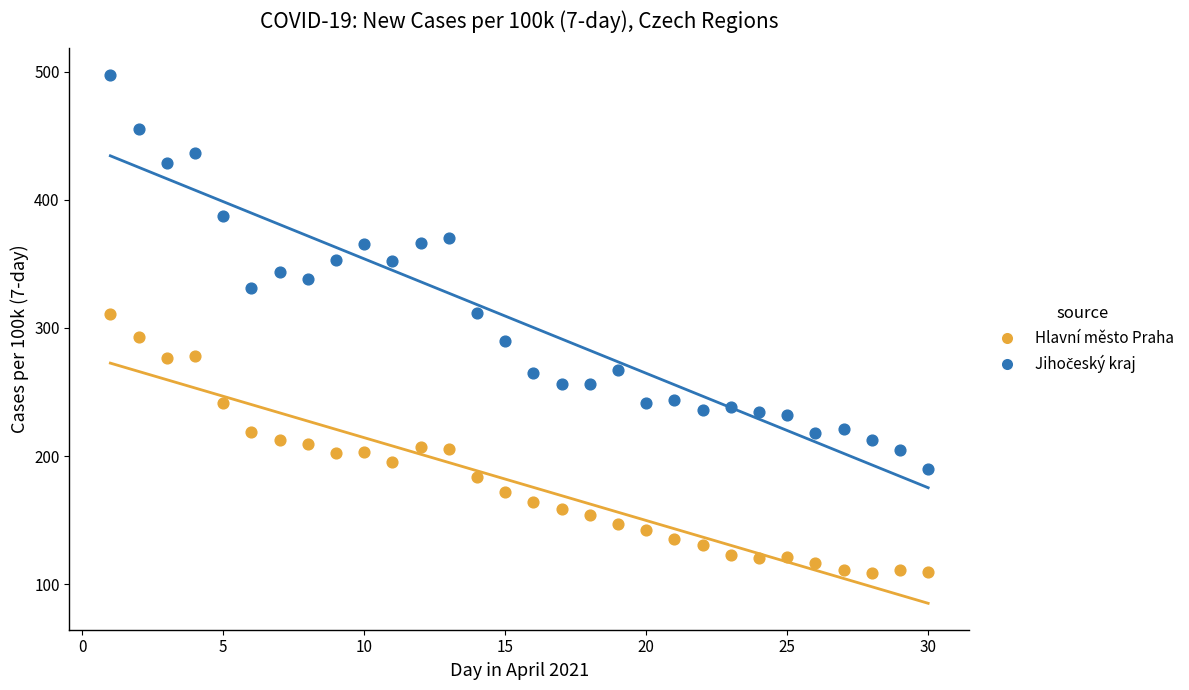

Across all data points, what is the range of Y values (max minus min)?

388.3